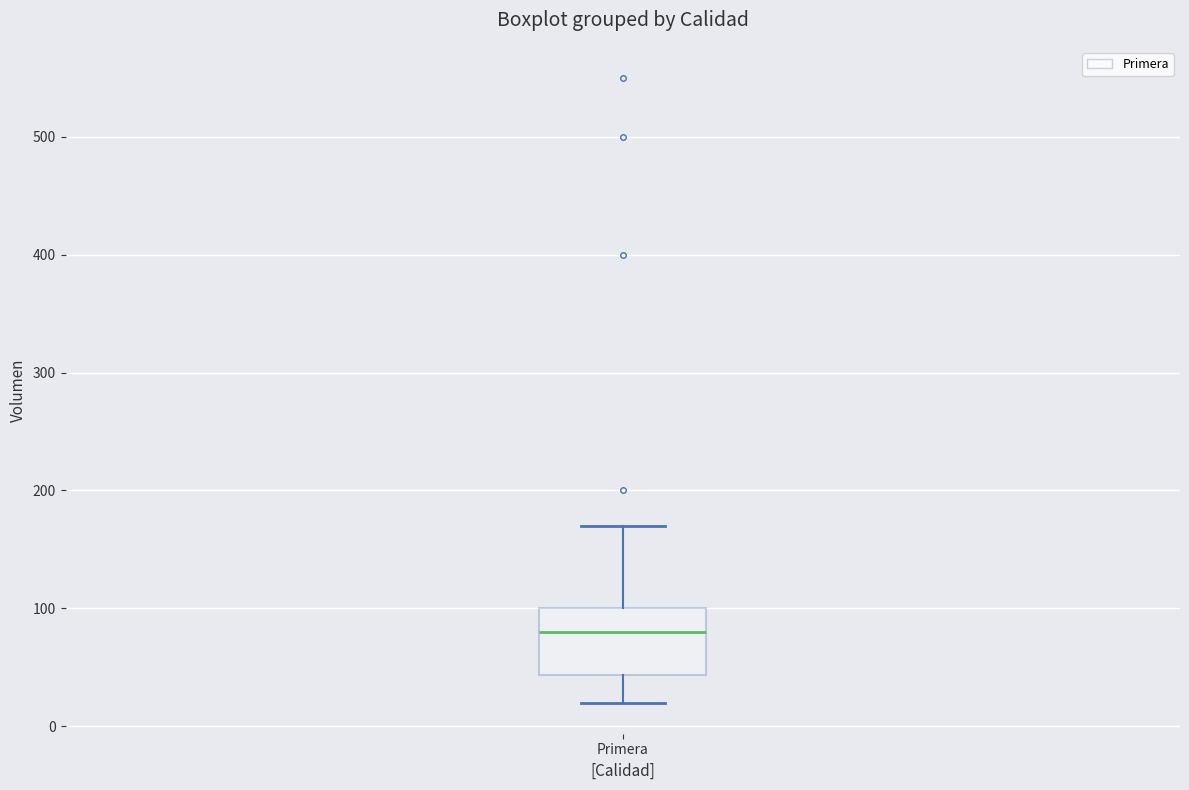

Transcribe this box plot: give where the median line is, the range the box spans, and where the two whiskers end, as read against the y-axis. The values are not printed on the chart, so give them approximately, as read against the axis.

median 80, box 40 to 100, whiskers 20 to 170